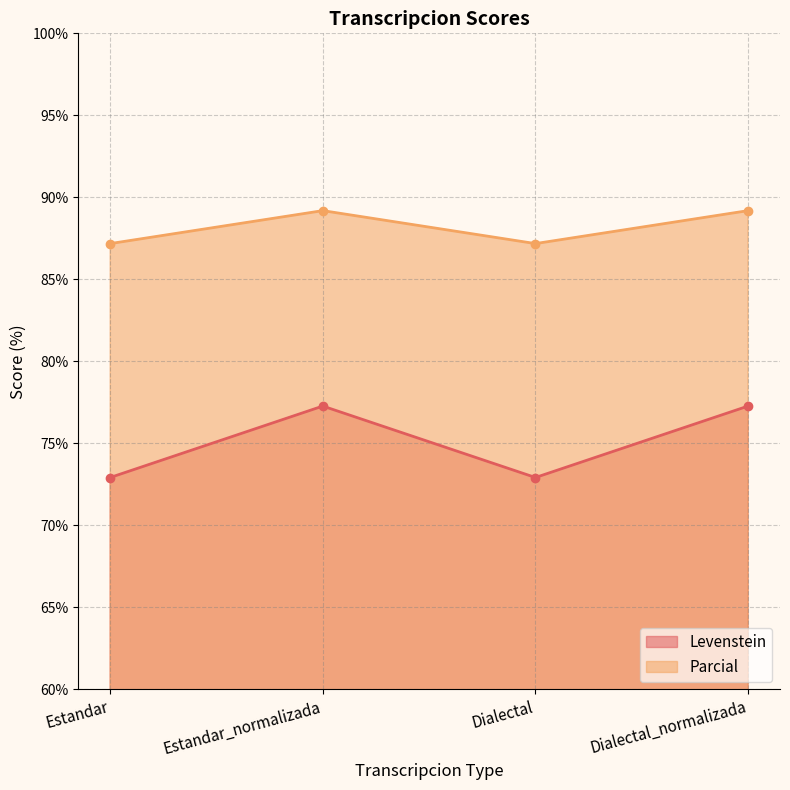

Which series has the widest spread of values?

Levenstein